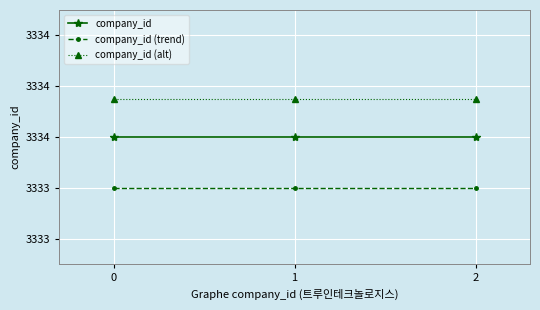

What are all the series names shown in the legend?

company_id, company_id (trend), company_id (alt)